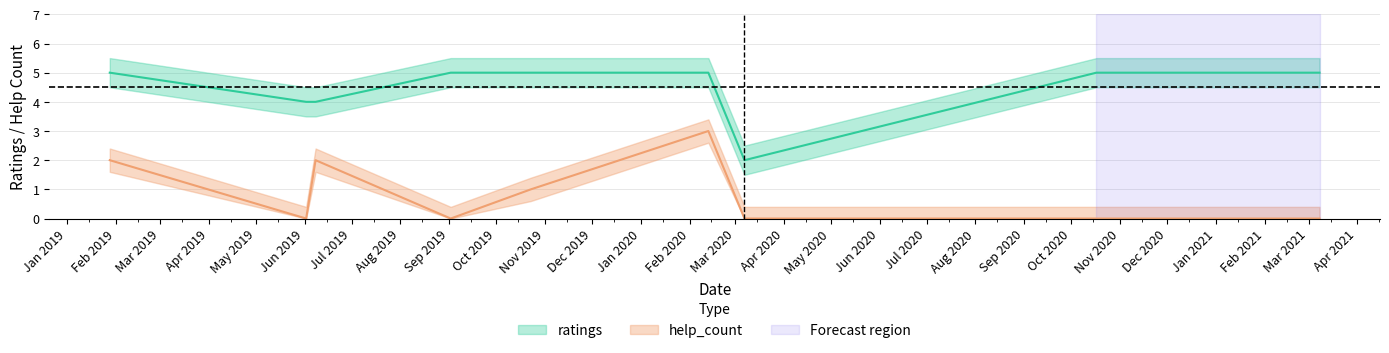

At which category does help_count reach its first local valley?

2019.06.02